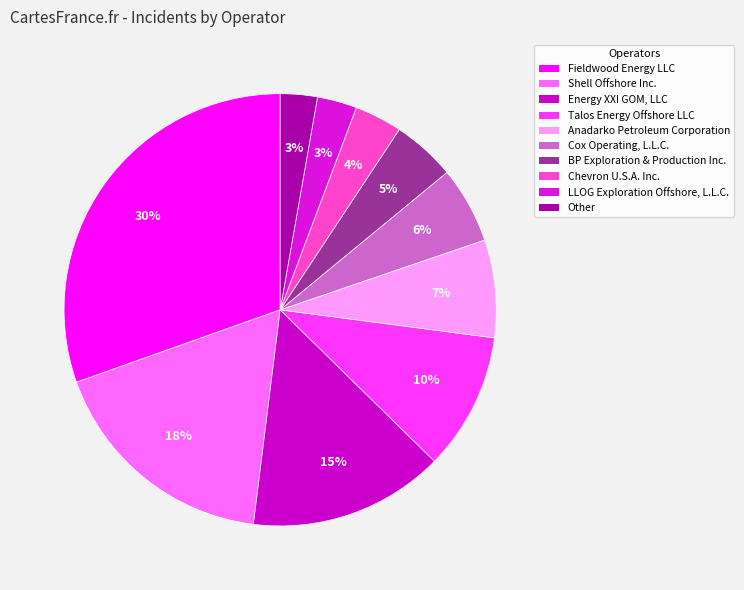

What is the smallest slice in the pie chart?

Other